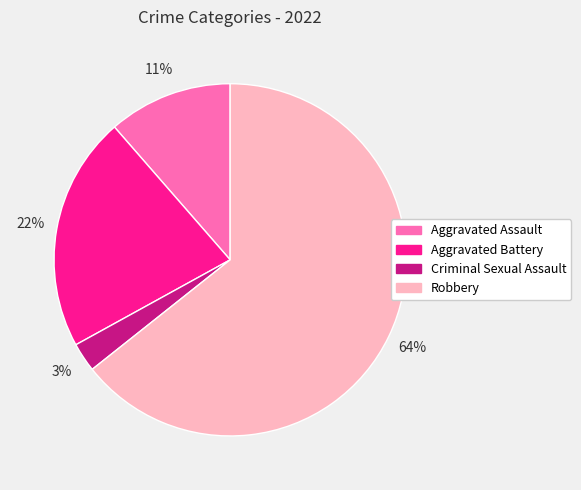

How many slices are in this pie chart?

4